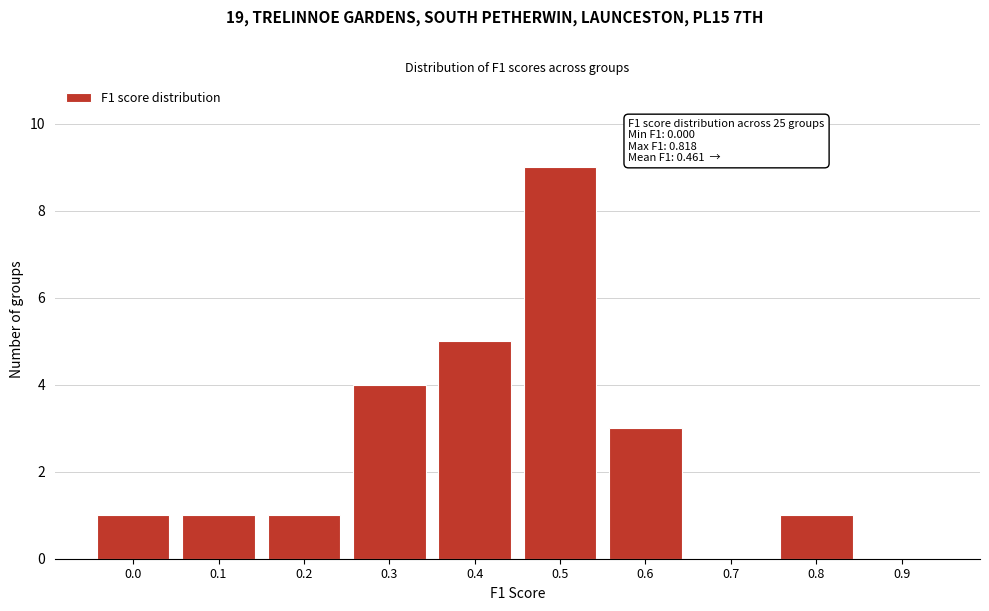

Reading left to right, transcribe all the data shown in this chart.

0.0=1	0.1=1	0.2=1	0.3=4	0.4=5	0.5=9	0.6=3	0.7=0	0.8=1	0.9=0